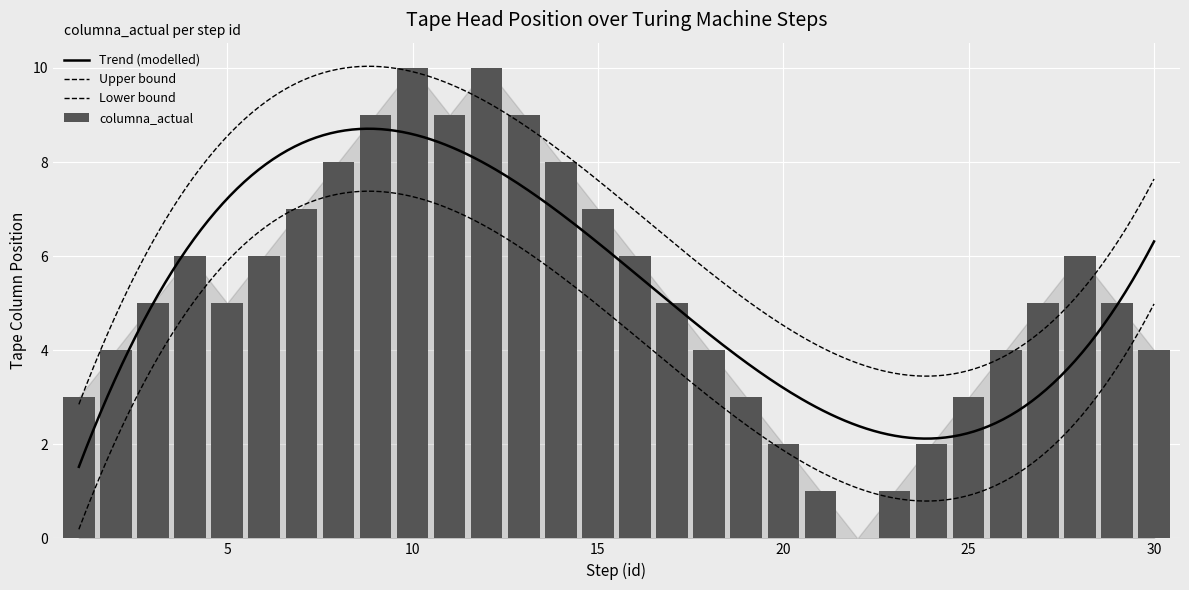

Between 13 and 12, which is larger?

12